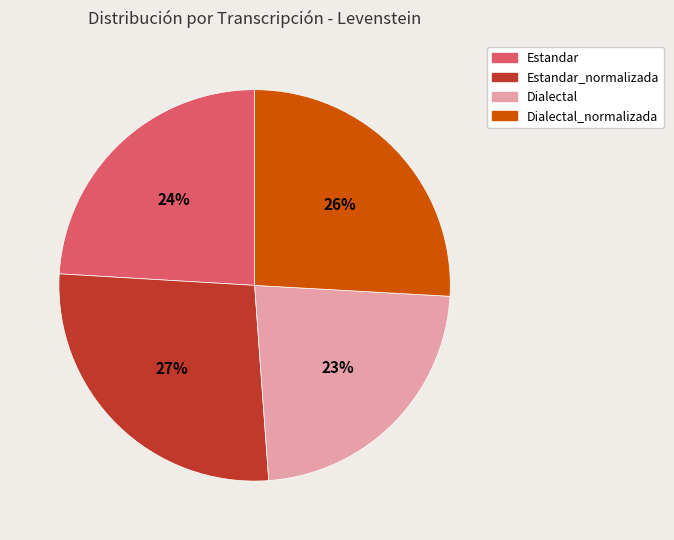

Is Estandar_normalizada the majority of the pie?

No